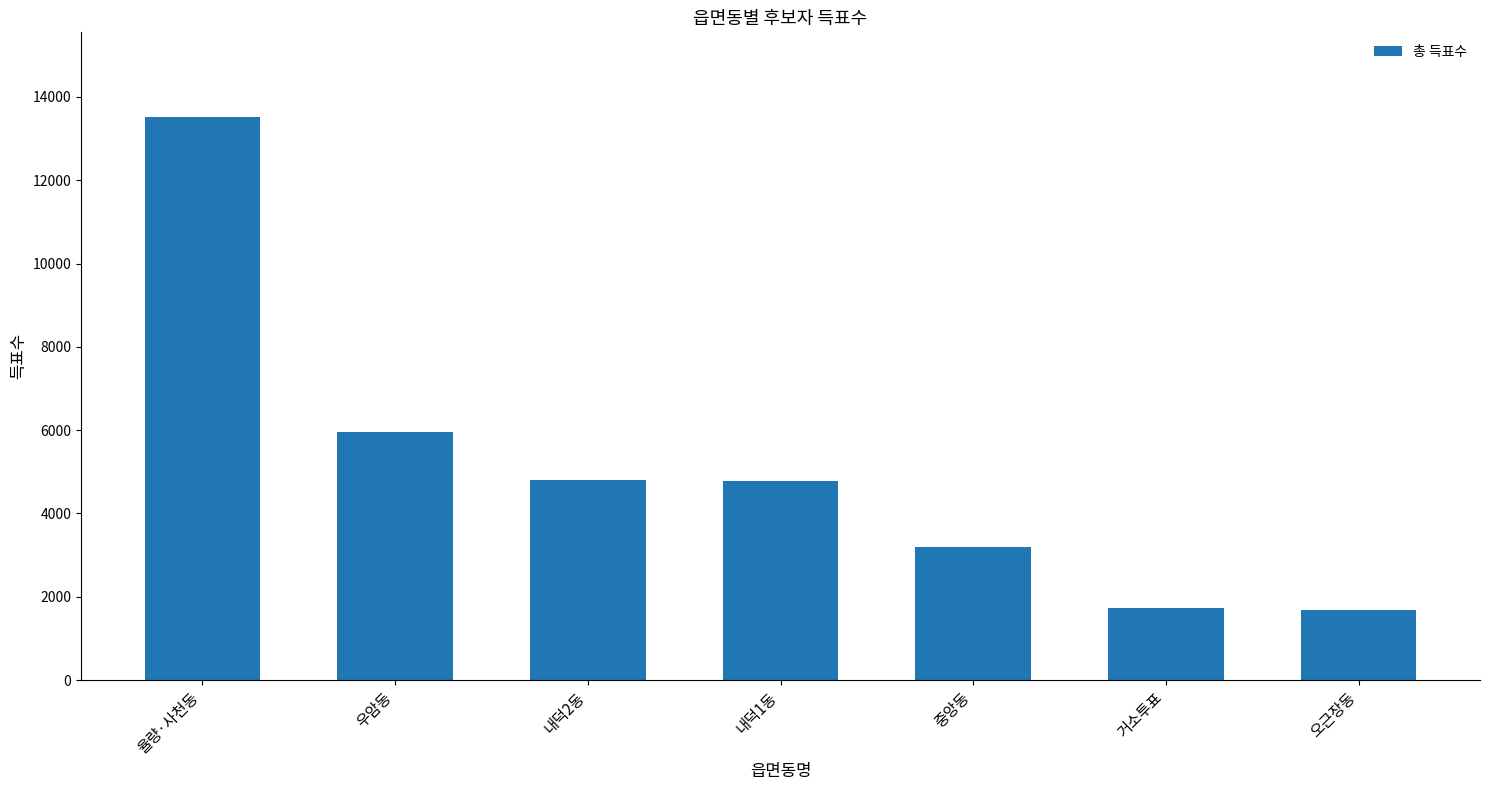

What is the maximum value shown in the chart?

13522